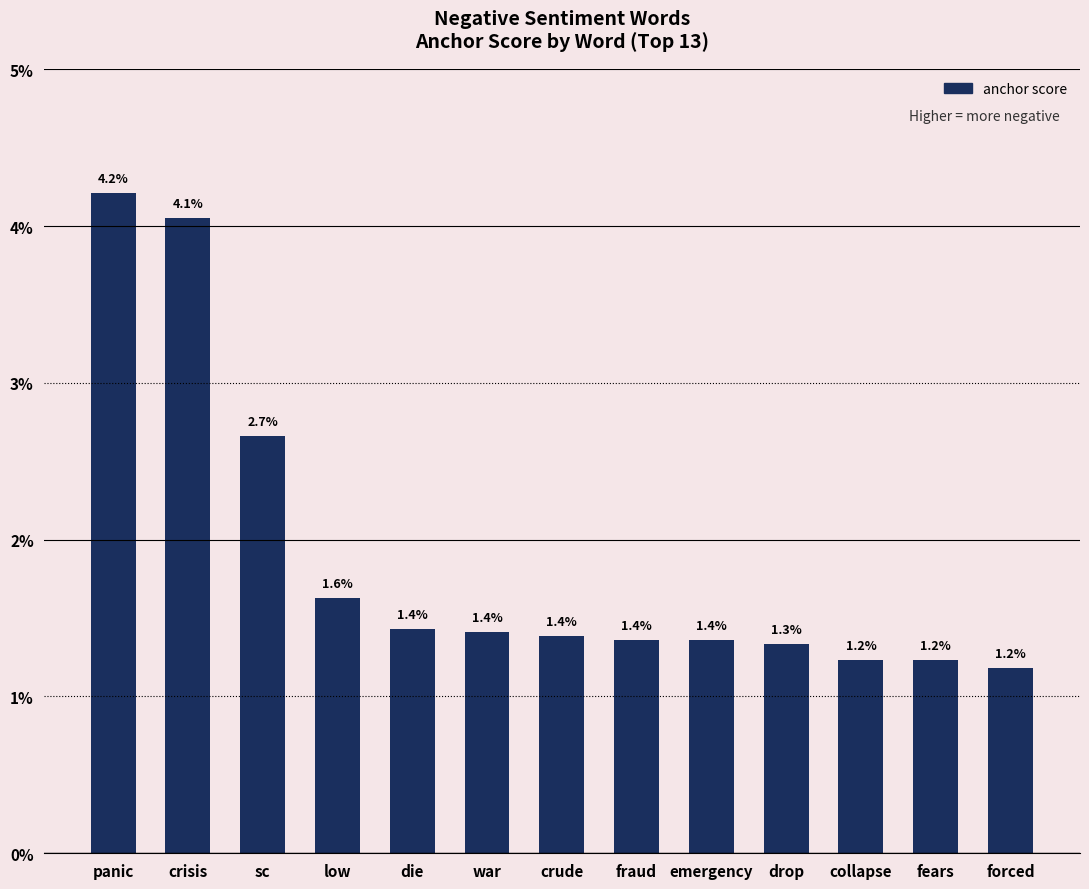

What is the label of the 8th bar from the left?

fraud